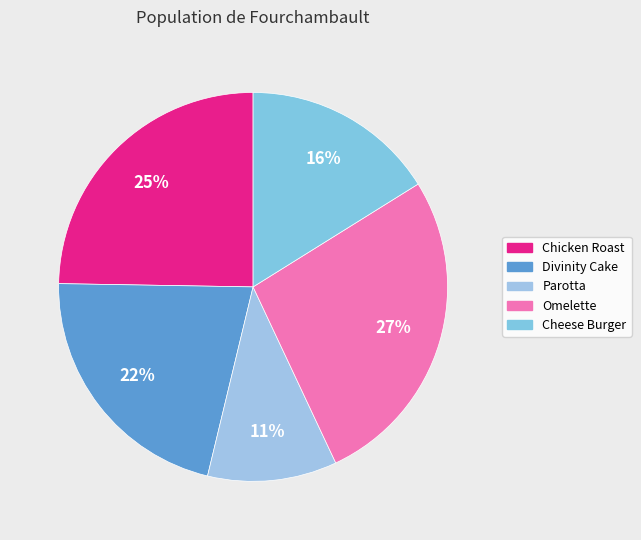

To the nearest percent, what portion does Parotta represent?

11%